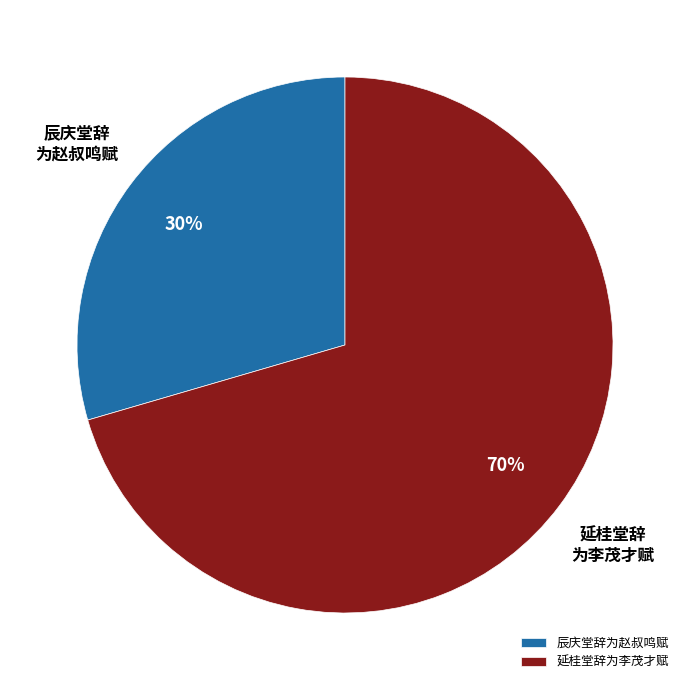

Is there a majority slice in this chart?

Yes